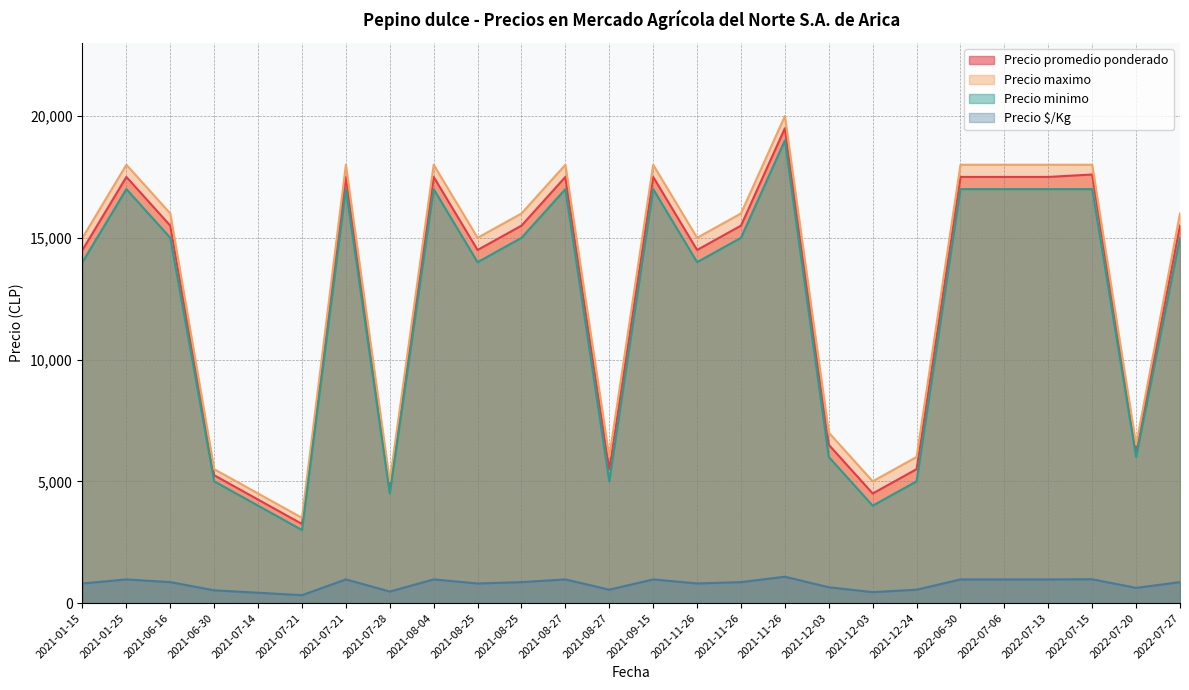

True or false: Precio promedio ponderado and Precio minimo intersect in this chart.

False